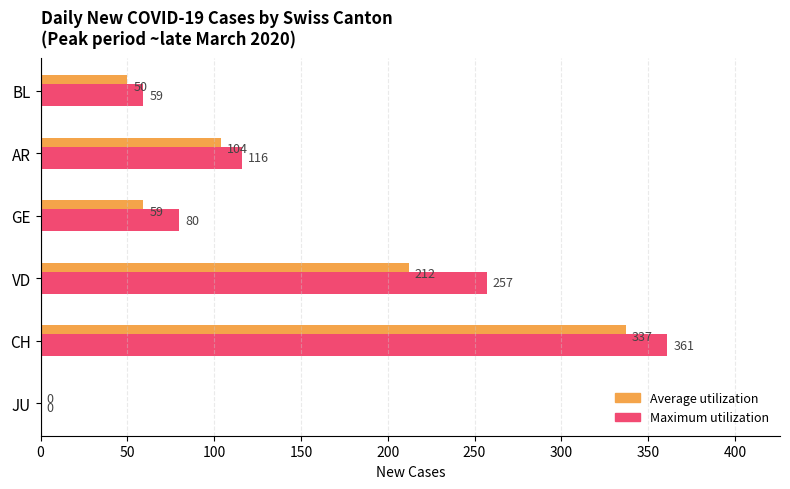

Which series has the largest total across all categories?

Maximum utilization